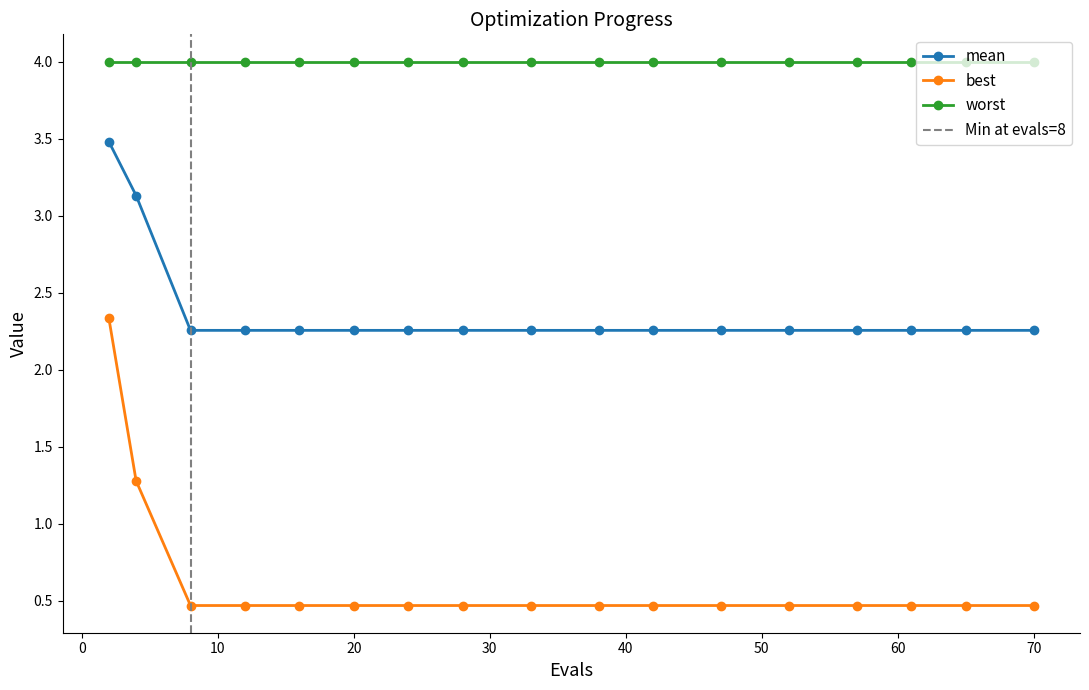

True or false: mean and worst intersect in this chart.

False